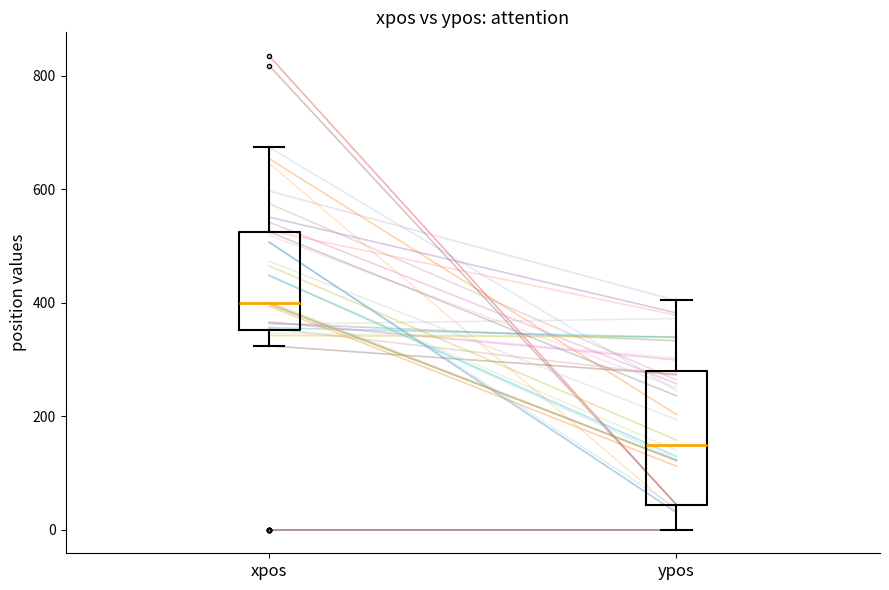

Which box's median line is the lowest?

ypos